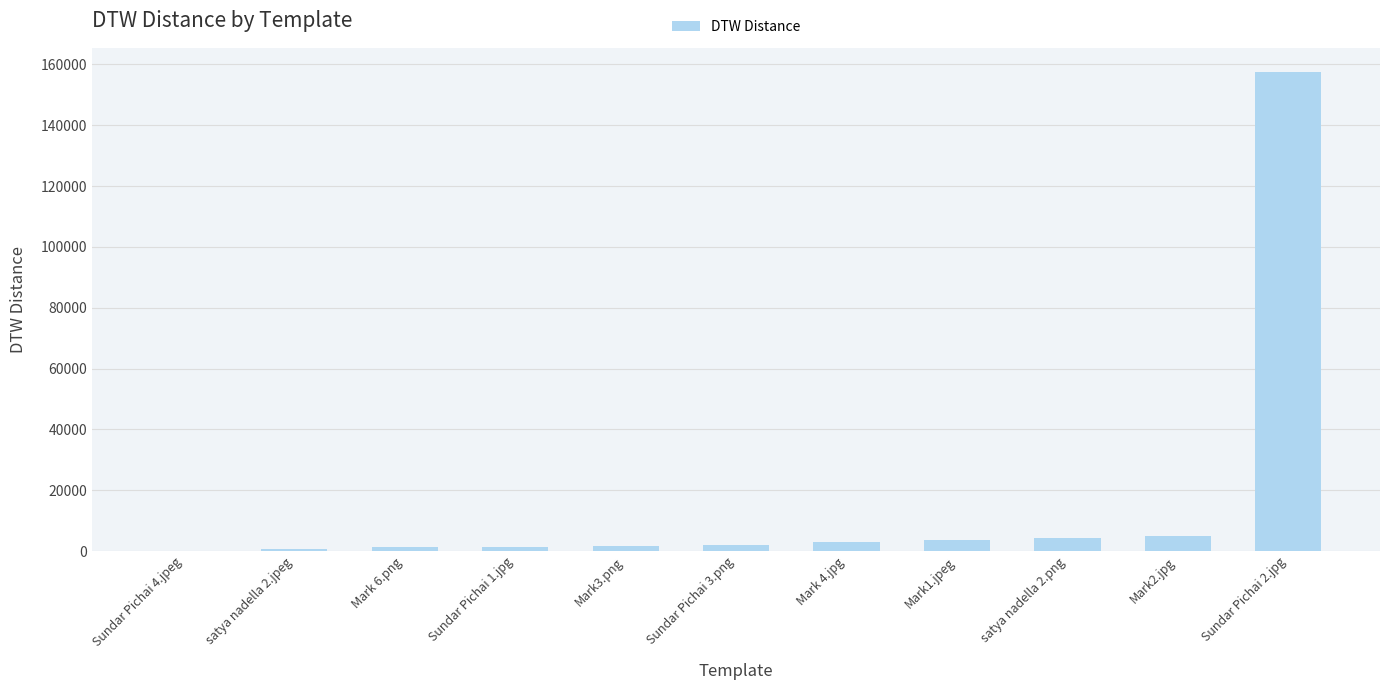

What is the maximum value shown in the chart?

157581